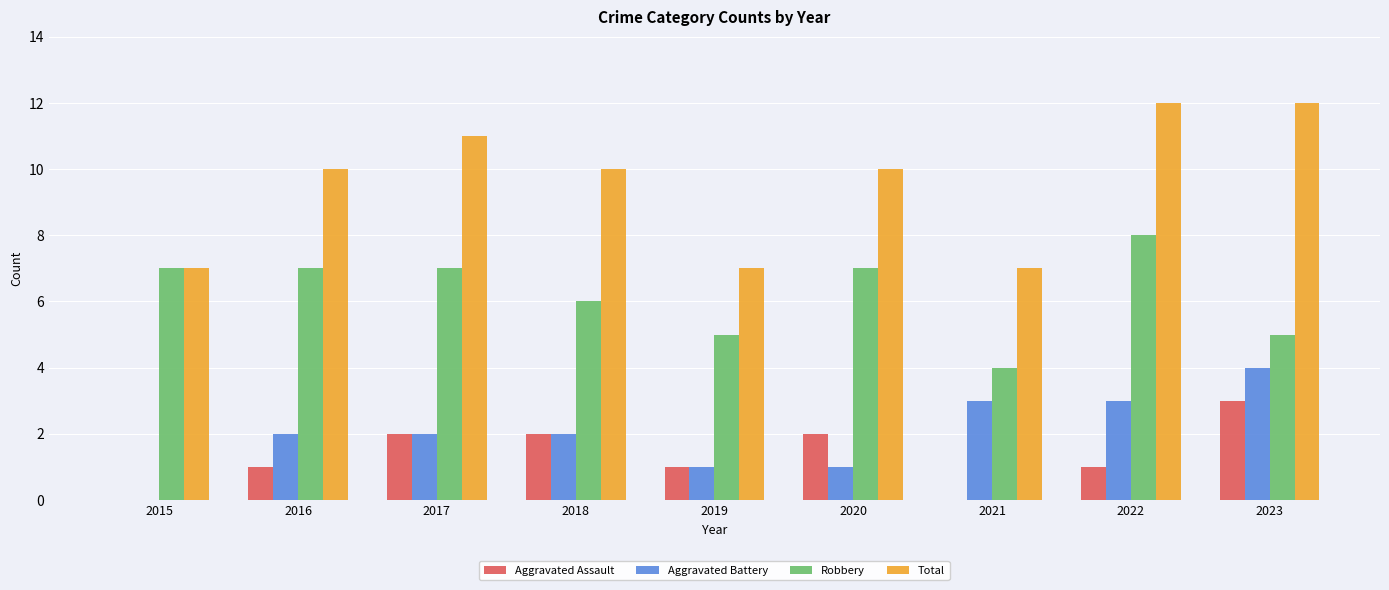

How many Robbery values are between 5 and 7?

7